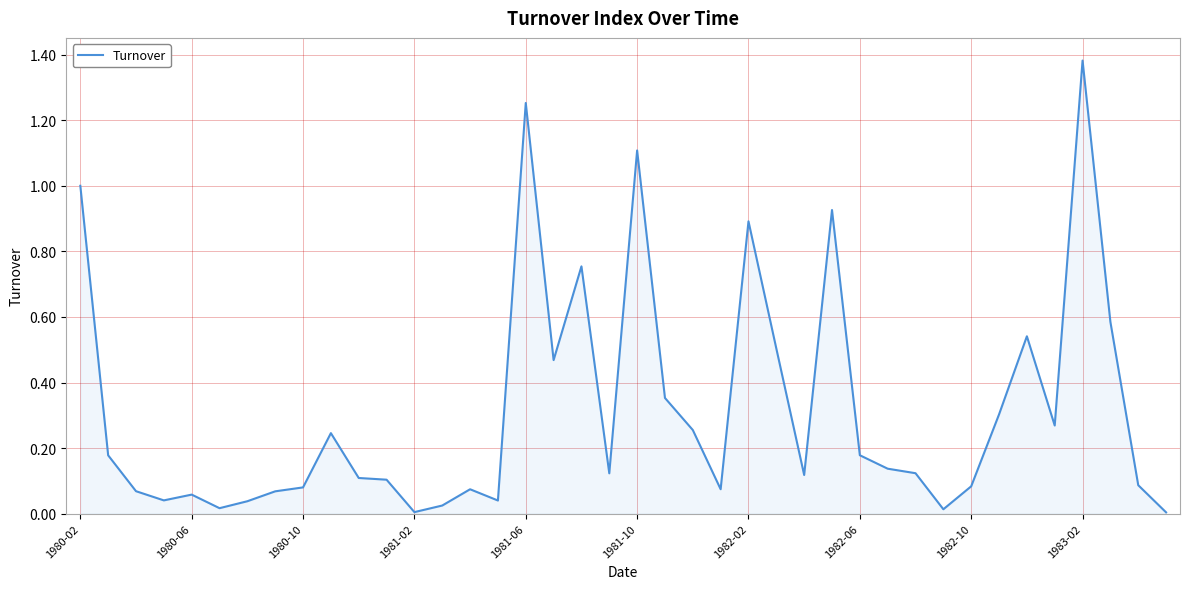

How many lines are shown in the chart?

1